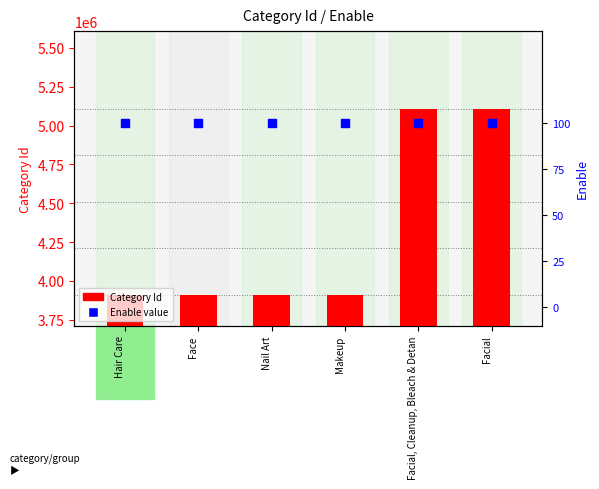

What are all the series names shown in the legend?

Category Id, Enable